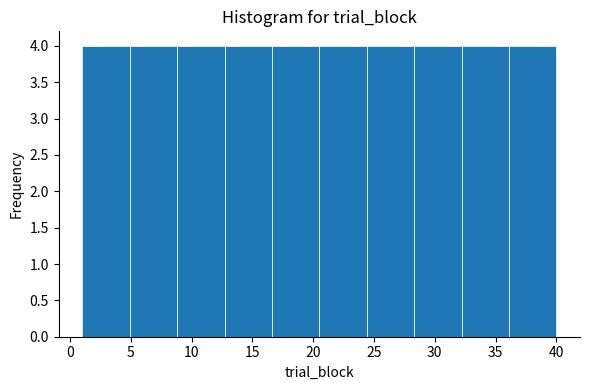

Reading left to right, list every bar in this chart as the range it spans on the x-axis followed by its height. Neither the bar edges nor the heights are printed on the chart, so give them approximately, as read against the axes.

1.0 to 4.9: 4
4.9 to 8.8: 4
8.8 to 12.7: 4
12.7 to 16.6: 4
16.6 to 20.5: 4
20.5 to 24.4: 4
24.4 to 28.3: 4
28.3 to 32.2: 4
32.2 to 36.1: 4
36.1 to 40.0: 4